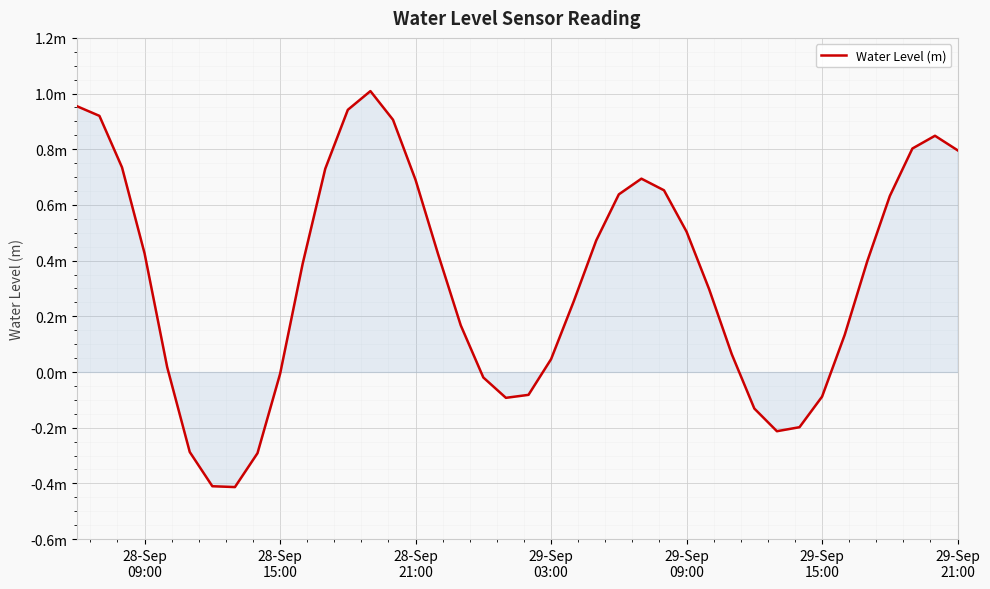

Does the chart display data point markers on the line(s)?

No